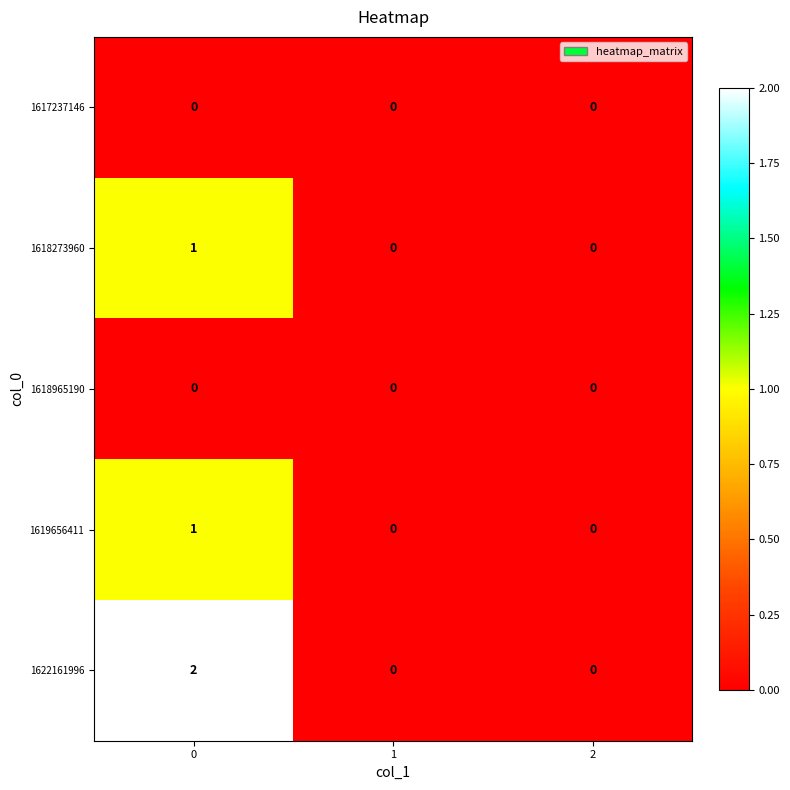

Between 0 and 1, which series saw the biggest shift?

1622161996